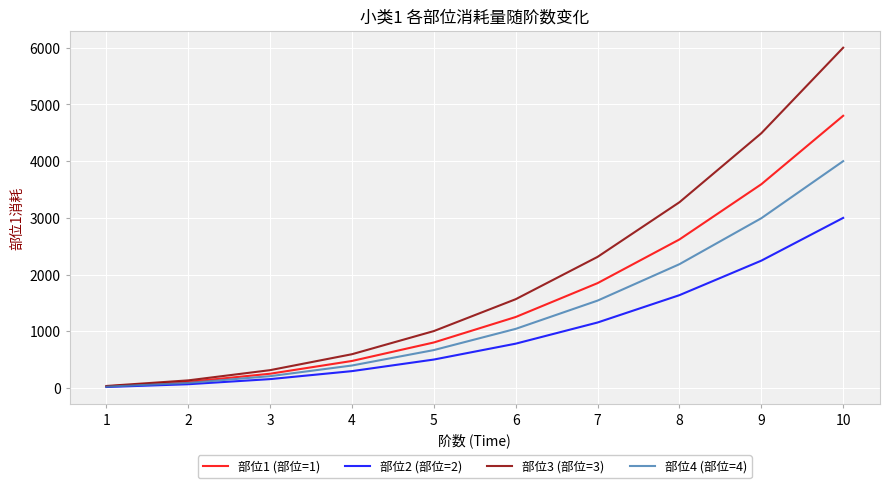

List the series in order of their overall mean, highest first.

部位3 (部位=3), 部位1 (部位=1), 部位4 (部位=4), 部位2 (部位=2)